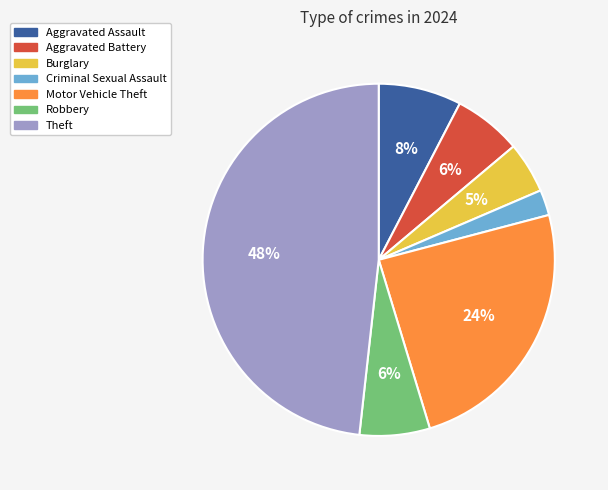

To the nearest percent, what is the average slice percentage?

14%